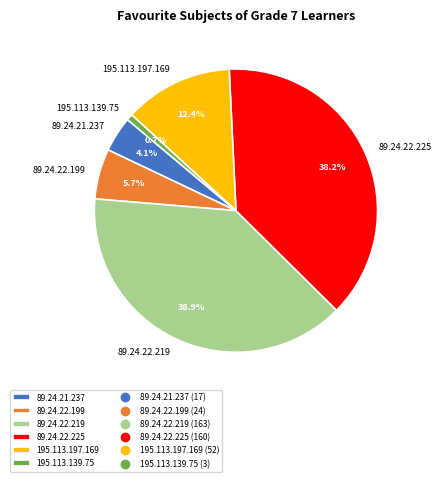

To the nearest percent, what percentage of the pie is 89.24.22.219?

39%